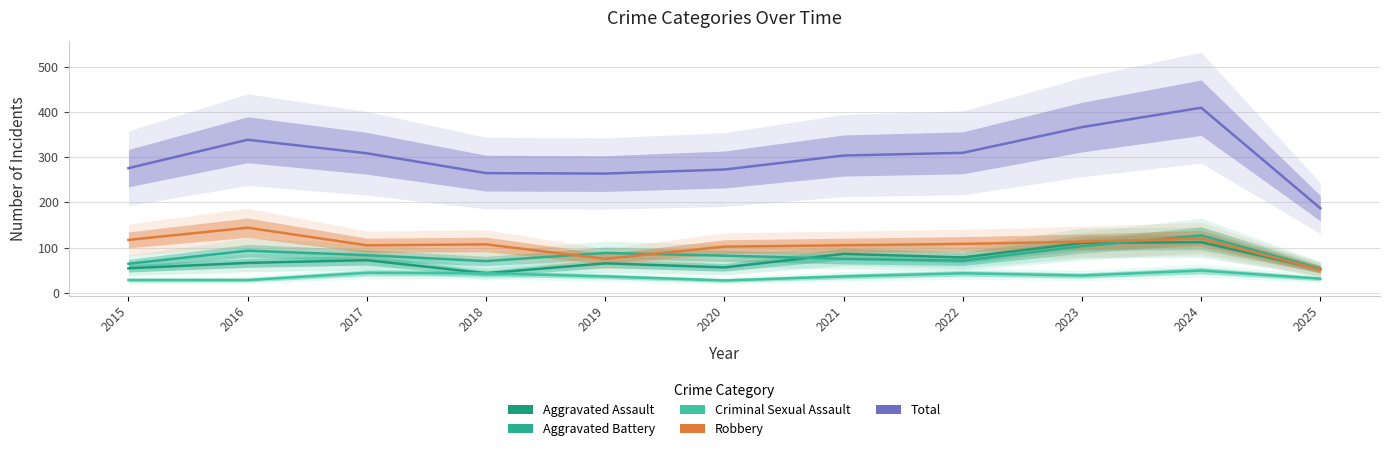

What is the difference between the second highest and minimum values in the Aggravated Battery series?

50